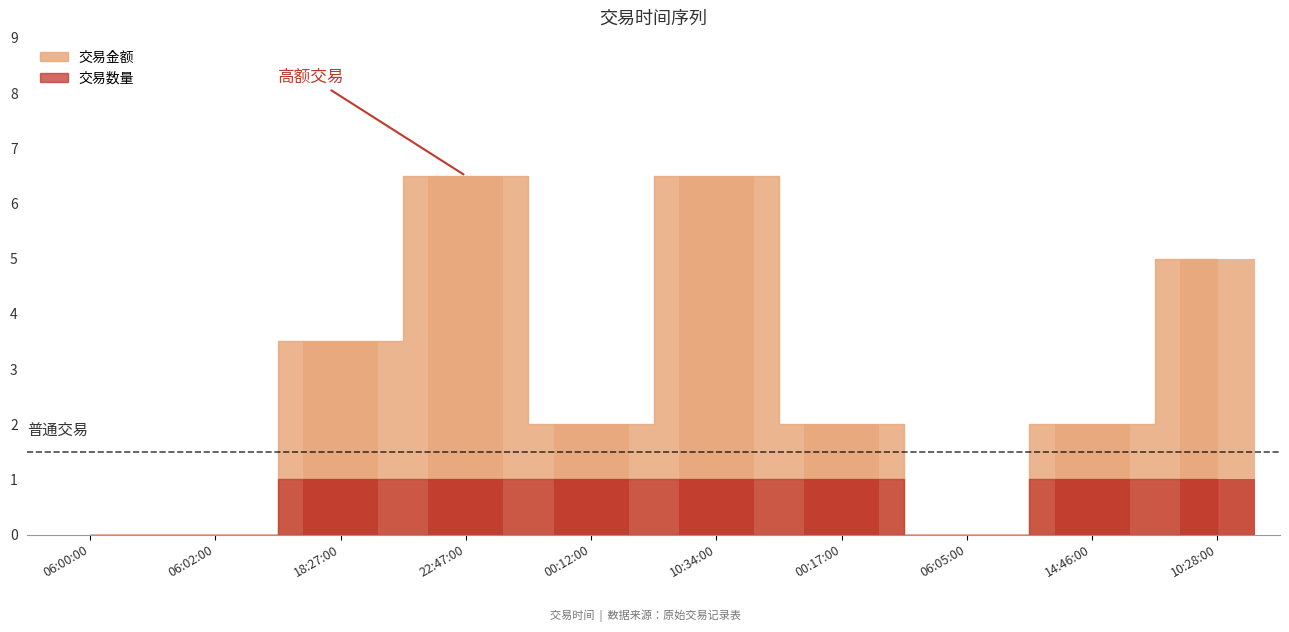

Are the bars grouped side by side (vs. stacked)?

No